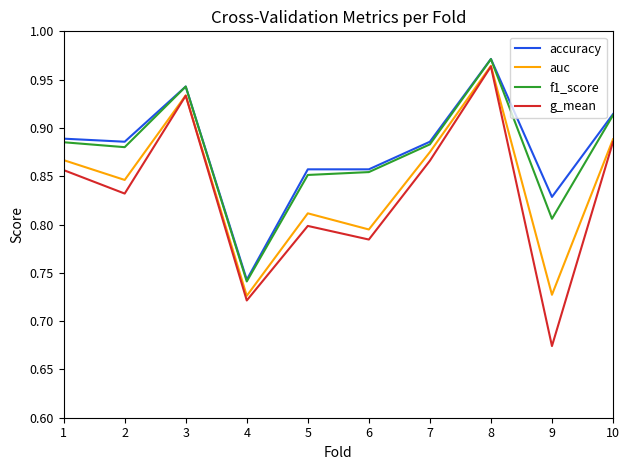

What are all the series names shown in the legend?

accuracy, auc, f1_score, g_mean